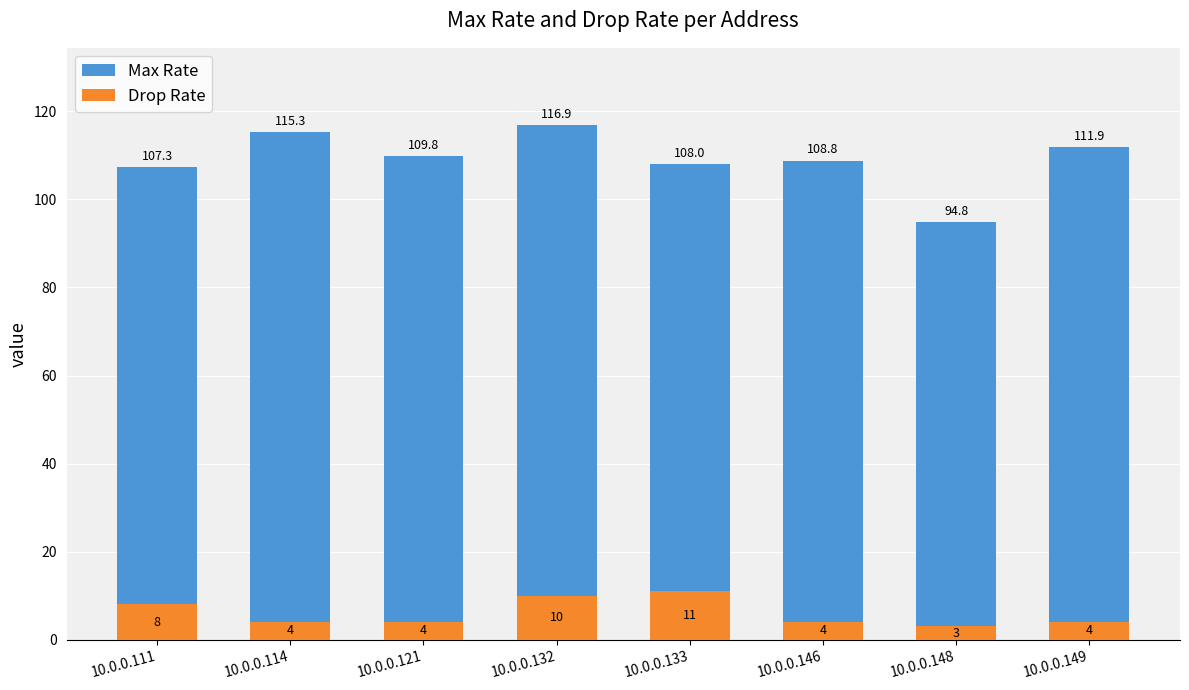

What is the sum of the Drop Rate values at 10.0.0.133 and 10.0.0.114?

15.0